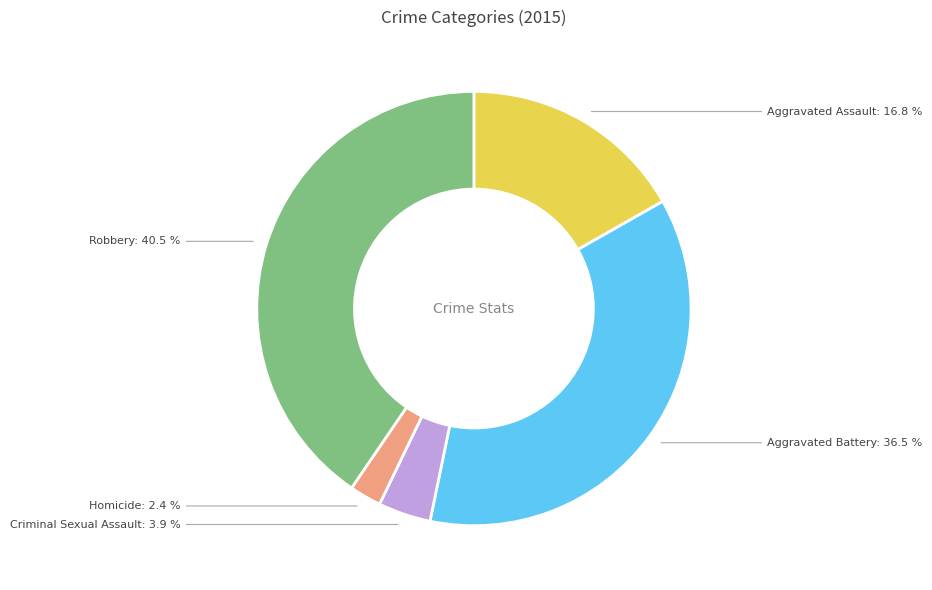

Does any single category account for the majority?

No